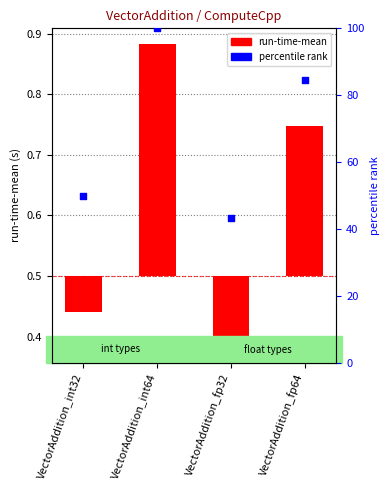

What are all the series names shown in the legend?

run-time-mean, percentile rank